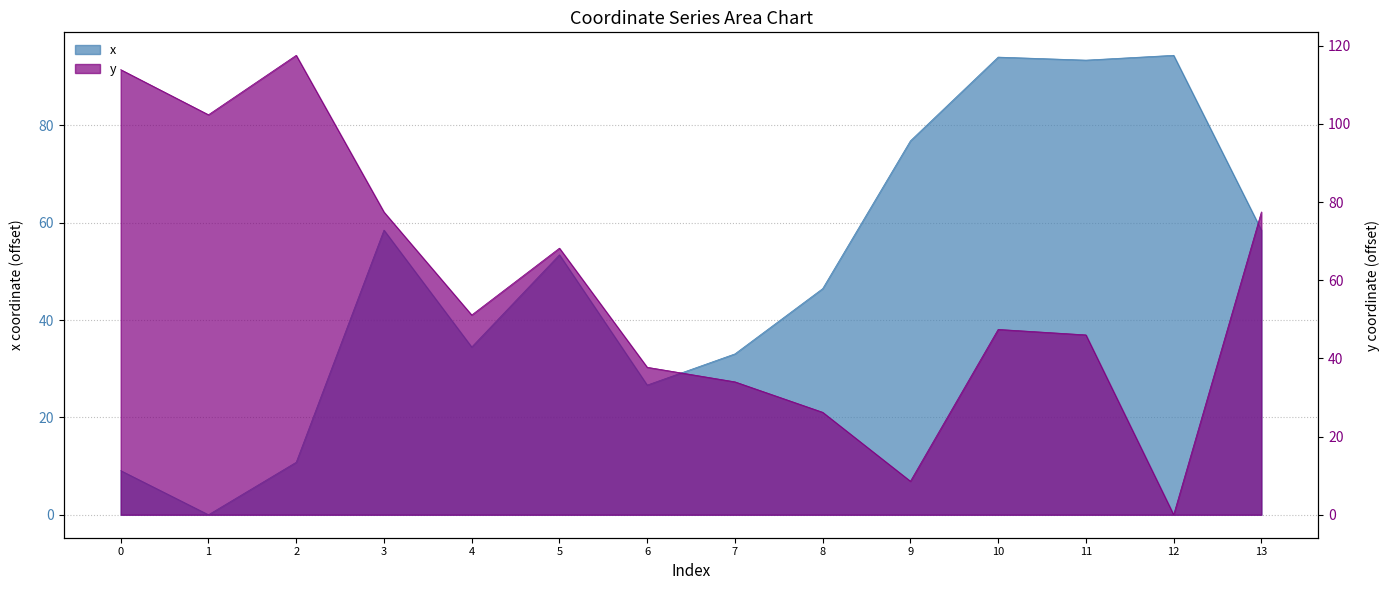

List the series in order of their overall mean, highest first.

y, x